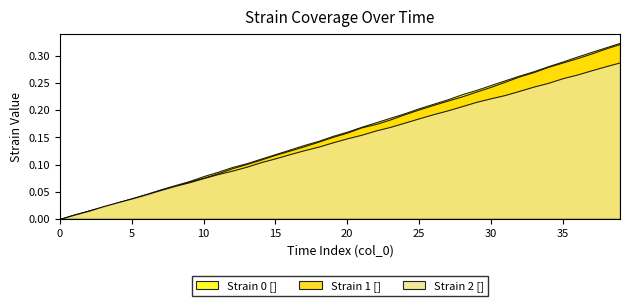

Reading right to left, what are all the values shown in this chart?

Strain 0 []: 39=0.3	38=0.3	37=0.3	36=0.3	35=0.3	34=0.3	33=0.3	32=0.3	31=0.3	30=0.2	29=0.2	28=0.2	27=0.2	26=0.2	25=0.2	24=0.2	23=0.2	22=0.2	21=0.2	20=0.2	19=0.2	18=0.1	17=0.1	16=0.1	15=0.1	14=0.1	13=0.1	12=0.1	11=0.1	10=0.1	9=0.1	8=0.1	7=0.1	6=0.0	5=0.0	4=0.0	3=0.0	2=0.0	1=0.0	0=0.0
Strain 1 []: 39=0.3	38=0.3	37=0.3	36=0.3	35=0.3	34=0.3	33=0.3	32=0.3	31=0.3	30=0.2	29=0.2	28=0.2	27=0.2	26=0.2	25=0.2	24=0.2	23=0.2	22=0.2	21=0.2	20=0.2	19=0.2	18=0.1	17=0.1	16=0.1	15=0.1	14=0.1	13=0.1	12=0.1	11=0.1	10=0.1	9=0.1	8=0.1	7=0.1	6=0.0	5=0.0	4=0.0	3=0.0	2=0.0	1=0.0	0=0.0
Strain 2 []: 39=0.3	38=0.3	37=0.3	36=0.3	35=0.3	34=0.3	33=0.2	32=0.2	31=0.2	30=0.2	29=0.2	28=0.2	27=0.2	26=0.2	25=0.2	24=0.2	23=0.2	22=0.2	21=0.2	20=0.1	19=0.1	18=0.1	17=0.1	16=0.1	15=0.1	14=0.1	13=0.1	12=0.1	11=0.1	10=0.1	9=0.1	8=0.1	7=0.1	6=0.0	5=0.0	4=0.0	3=0.0	2=0.0	1=0.0	0=0.0